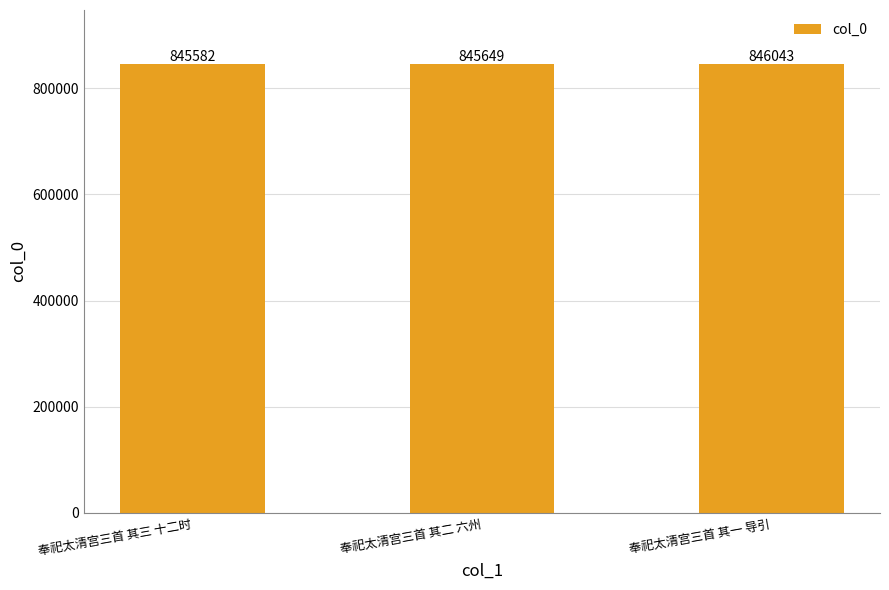

Reading right to left, what are all the values shown in this chart?

奉祀太清宫三首 其一 导引=846043	奉祀太清宫三首 其二 六州=845649	奉祀太清宫三首 其三 十二时=845582